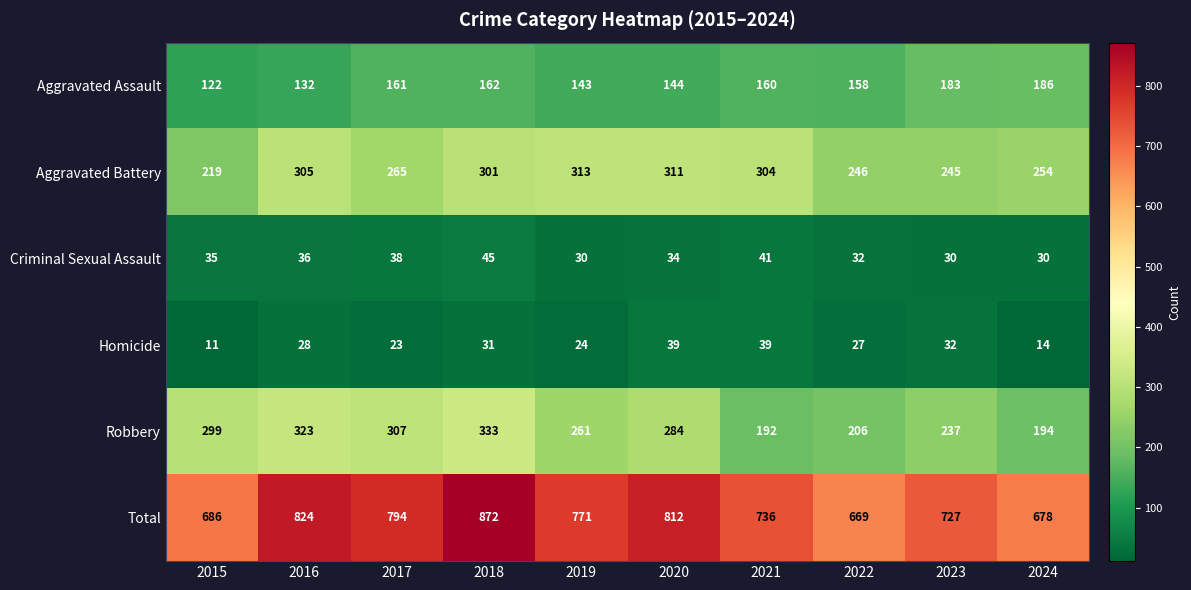

True or false: Total has a value of 341 at 2022.

False